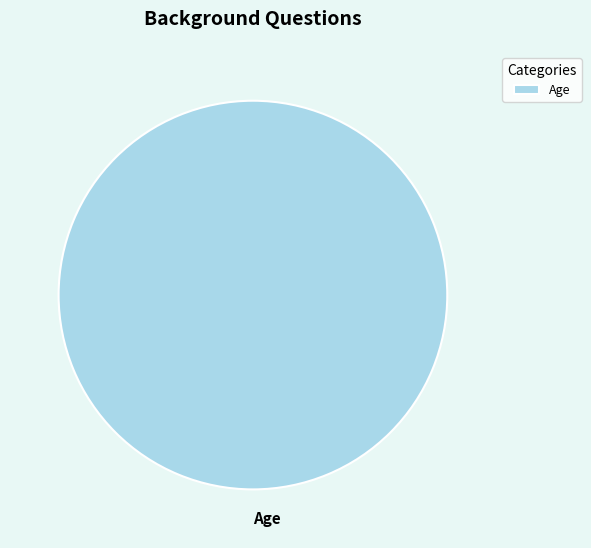

Is it true that Age is 100% of the pie?

True